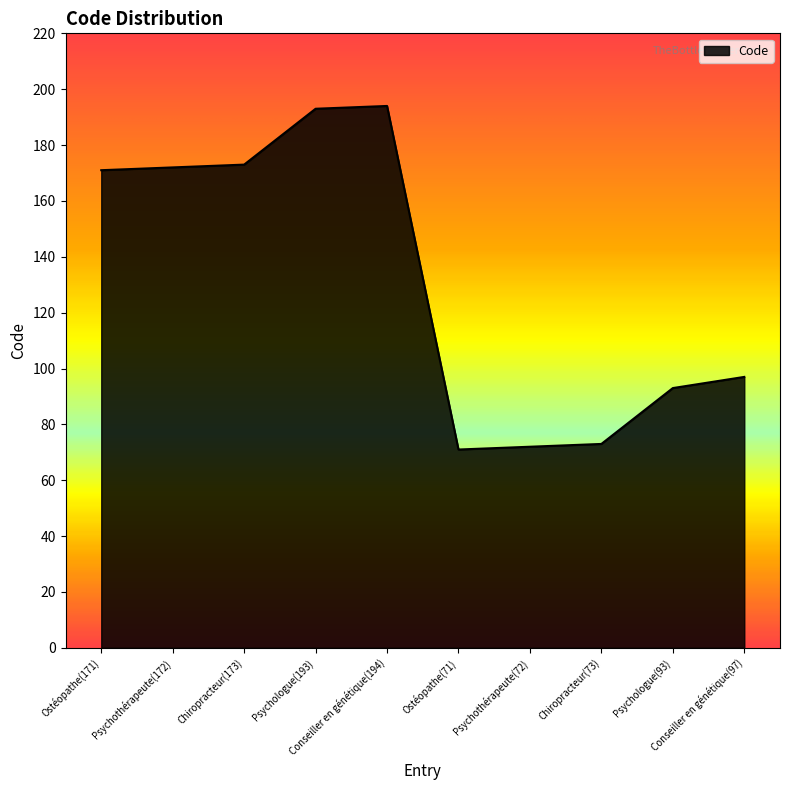

Approximately how many times larger is the value at Chiropracteur(73) compared to Ostéopathe(171)?

0.4